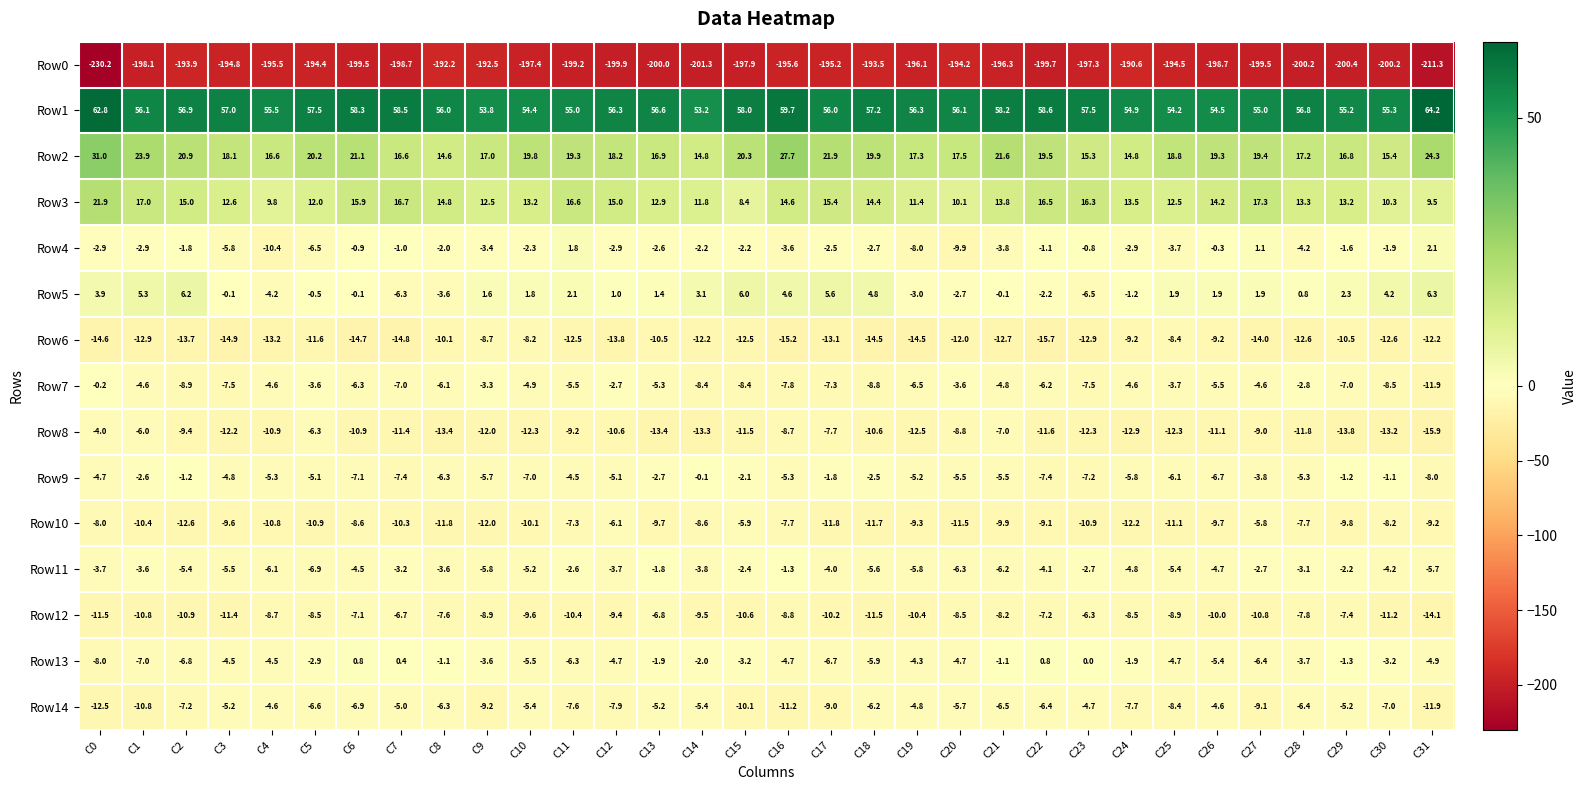

What is the spread (max minus min) of values at C1?

254.2